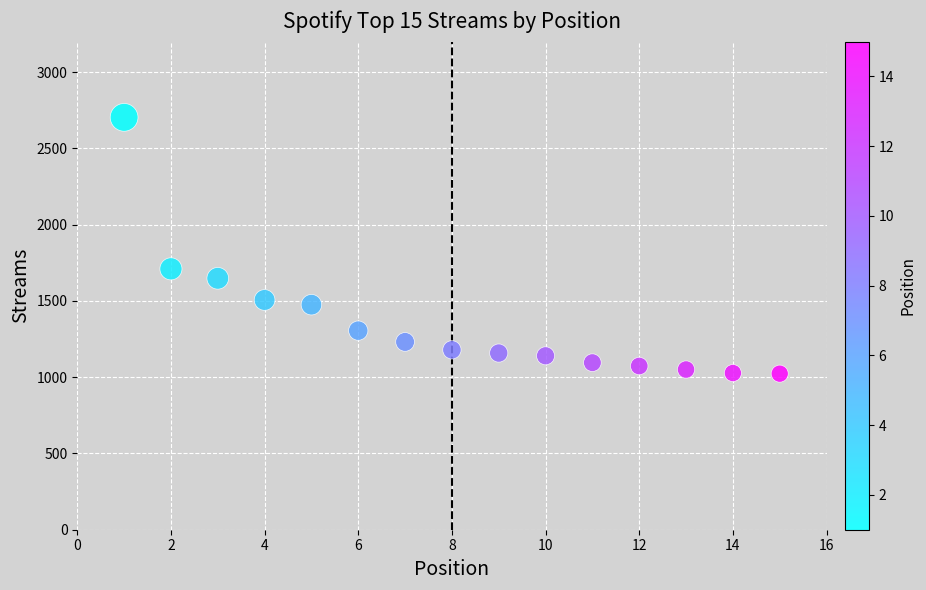

What is the range of Y values (max minus min)?

1680